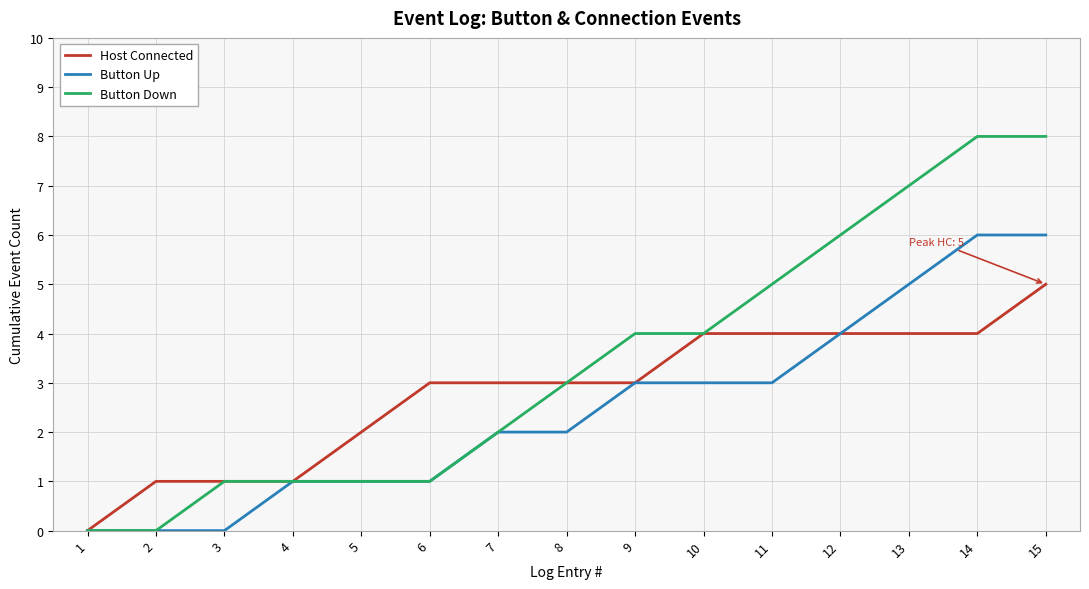

Which series has the widest spread of values?

Button Down